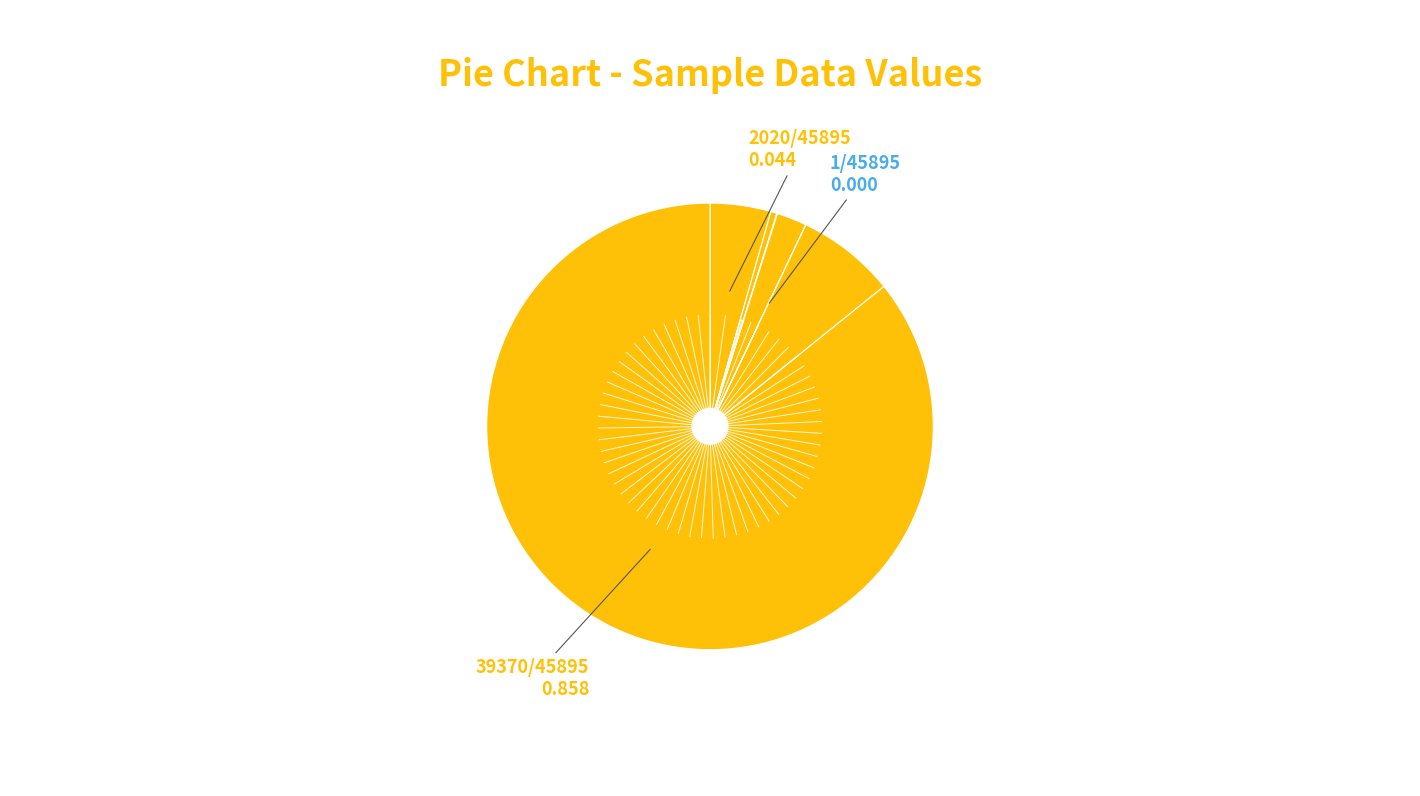

To the nearest percent, what is the average slice percentage?

14%